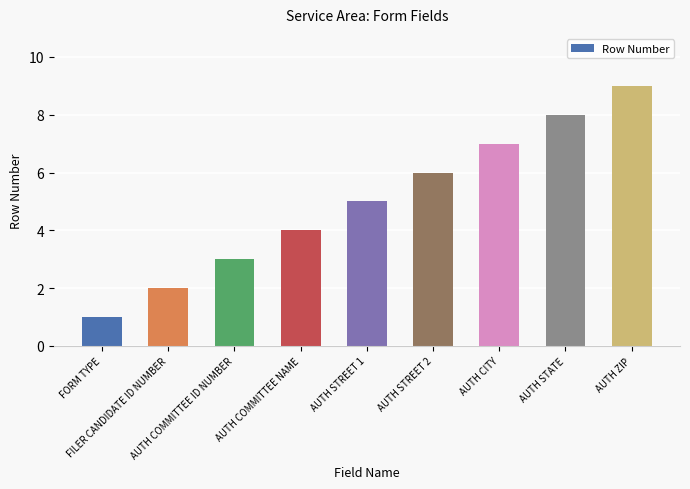

List the labels in order of value, smallest first.

FORM TYPE, FILER CANDIDATE ID NUMBER, AUTH COMMITTEE ID NUMBER, AUTH COMMITTEE NAME, AUTH STREET 1, AUTH STREET 2, AUTH CITY, AUTH STATE, AUTH ZIP